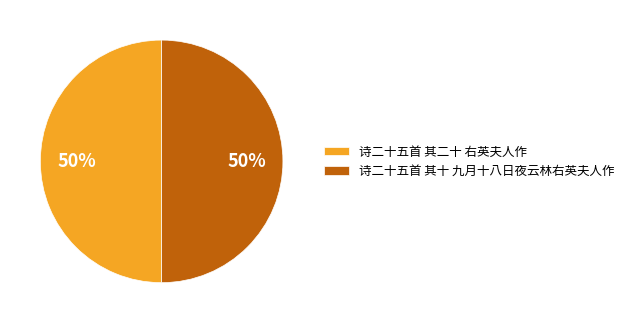

Count the number of slices in the pie.

2